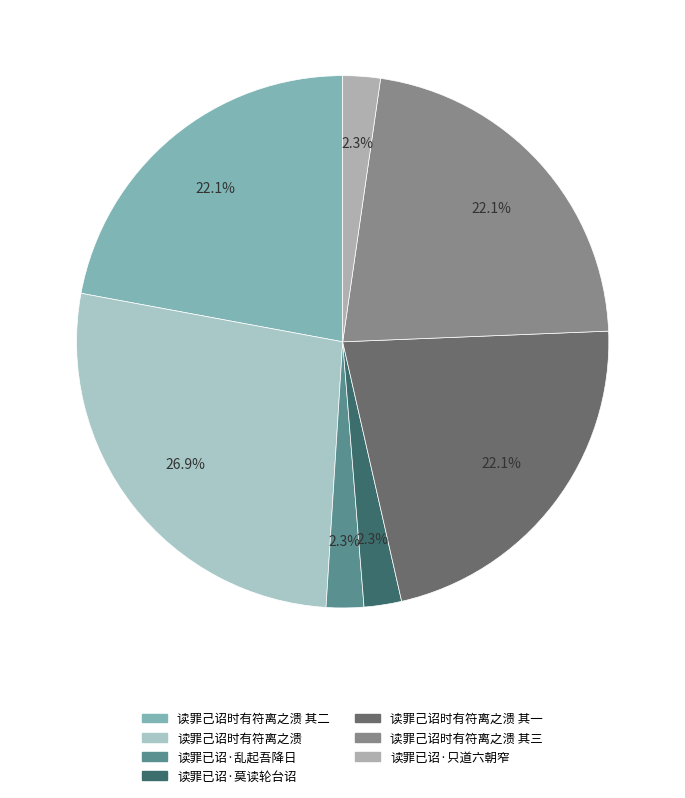

Count the number of slices in the pie.

7